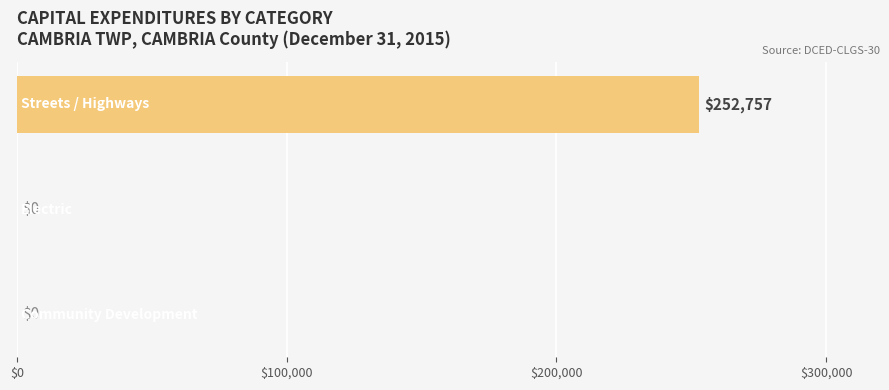

What is the sum of all values?

252757